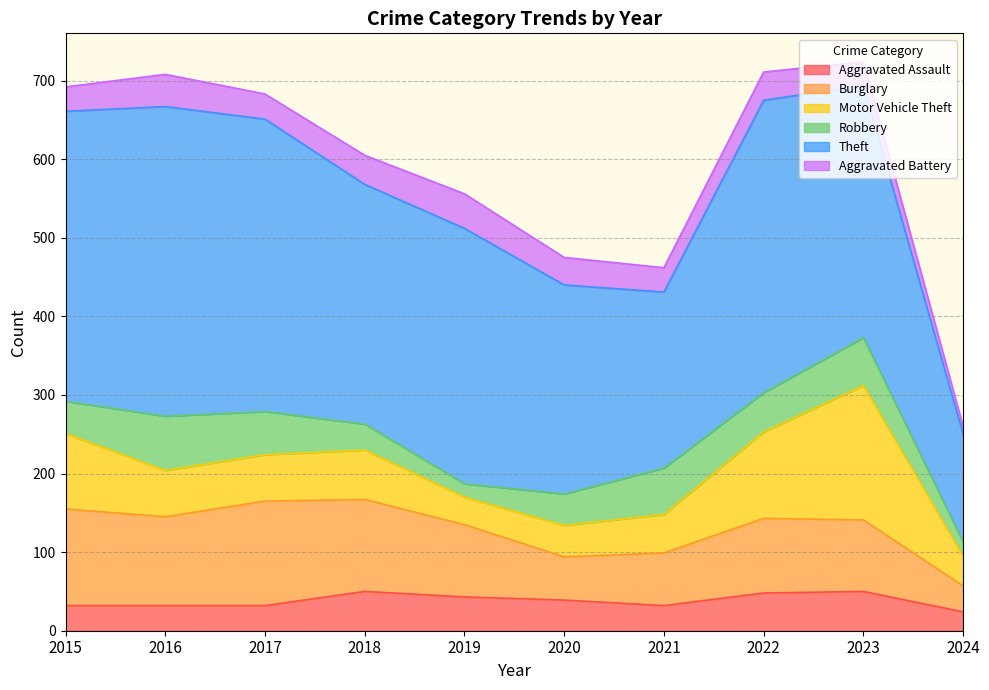

Which category has the highest value in the Theft series?

2016